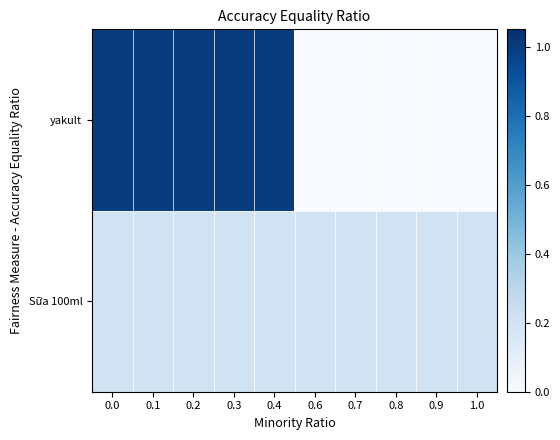

List the series in order of their overall mean, highest first.

yakult, Sữa 100ml